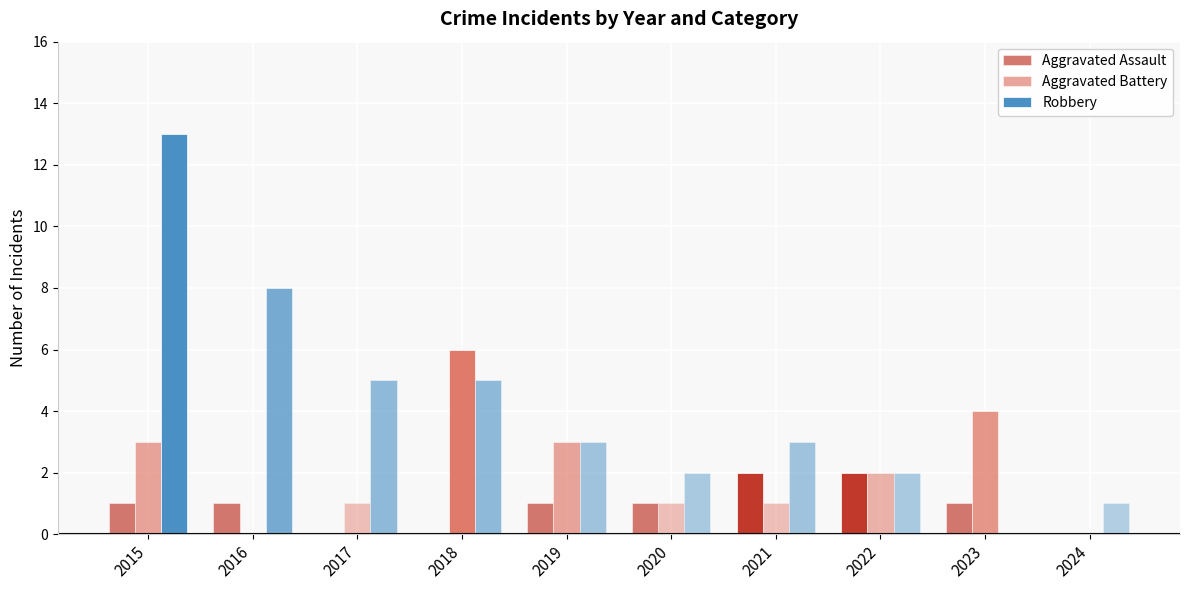

What are all the series names shown in the legend?

Aggravated Assault, Aggravated Battery, Robbery